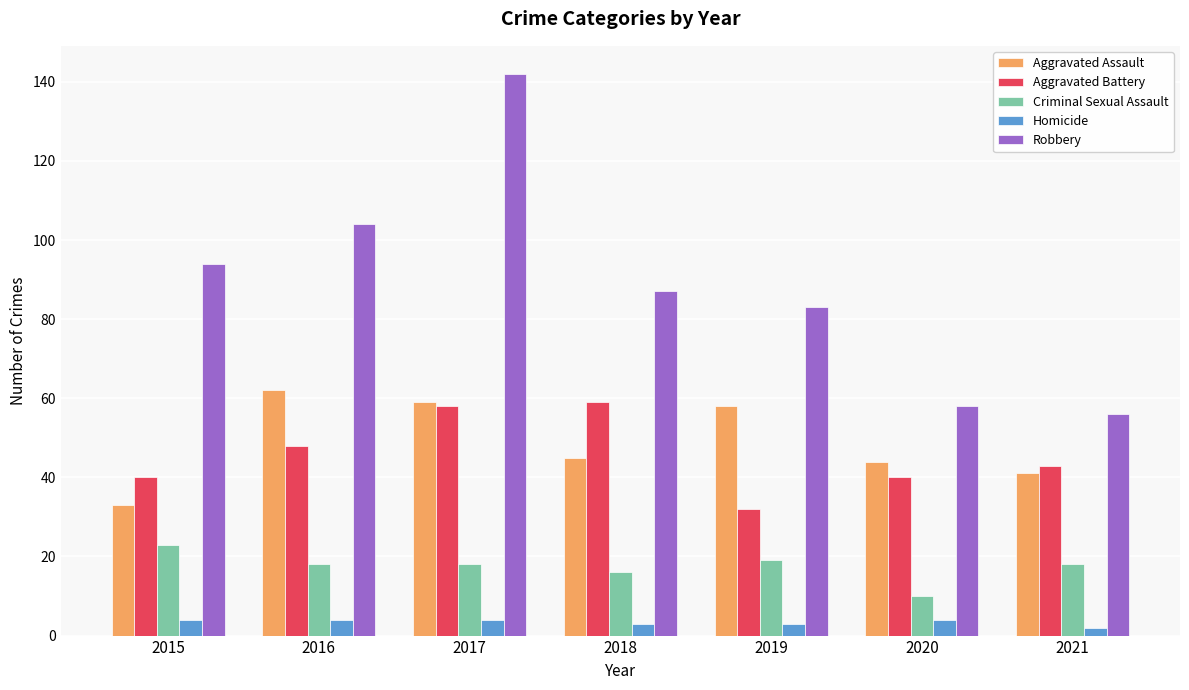

How many groups of bars are there?

7